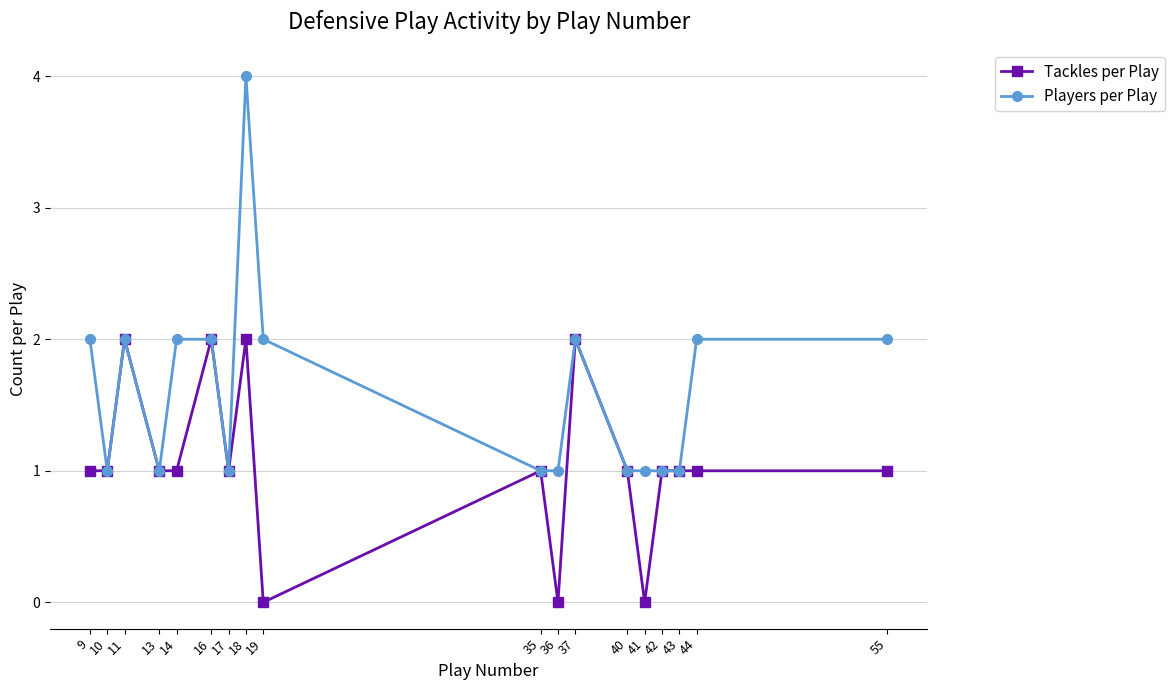

What is the average value of the Players per Play series?

2